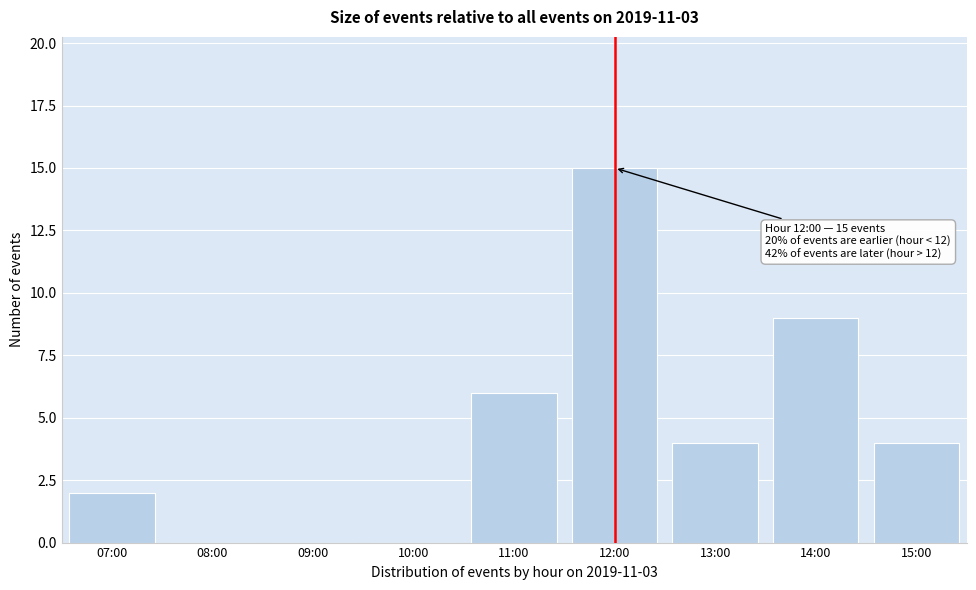

Reading left to right, what are all the values shown in this chart?

07:00=2	08:00=0	09:00=0	10:00=0	11:00=6	12:00=15	13:00=4	14:00=9	15:00=4